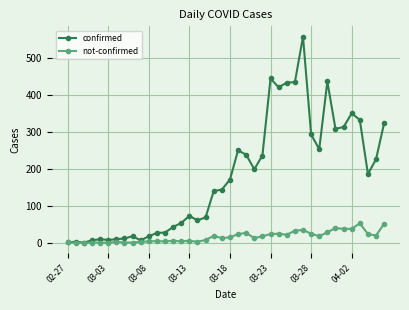

Which series has the widest spread of values?

confirmed